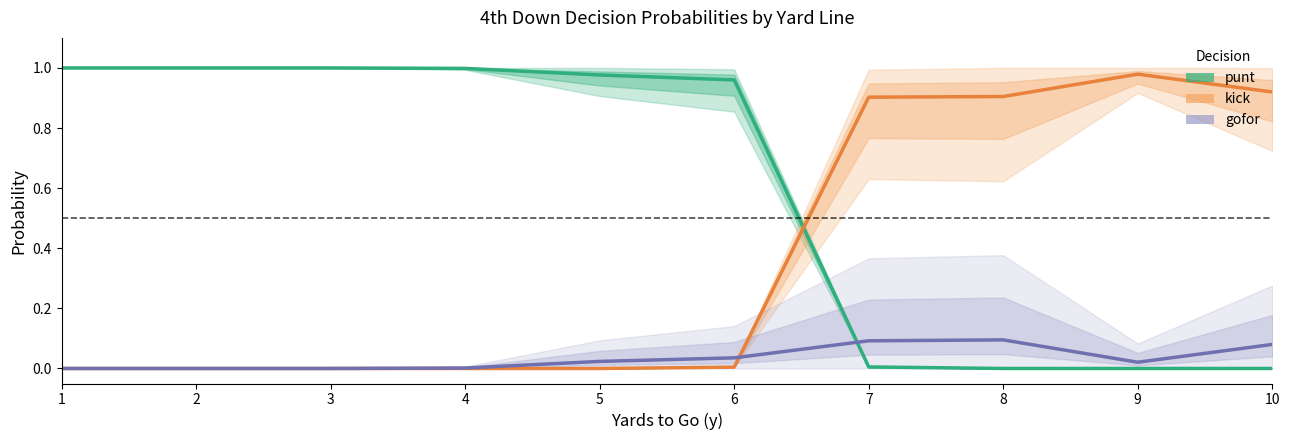

In kick, how many points are higher than both neighbors (excluding endpoints)?

1